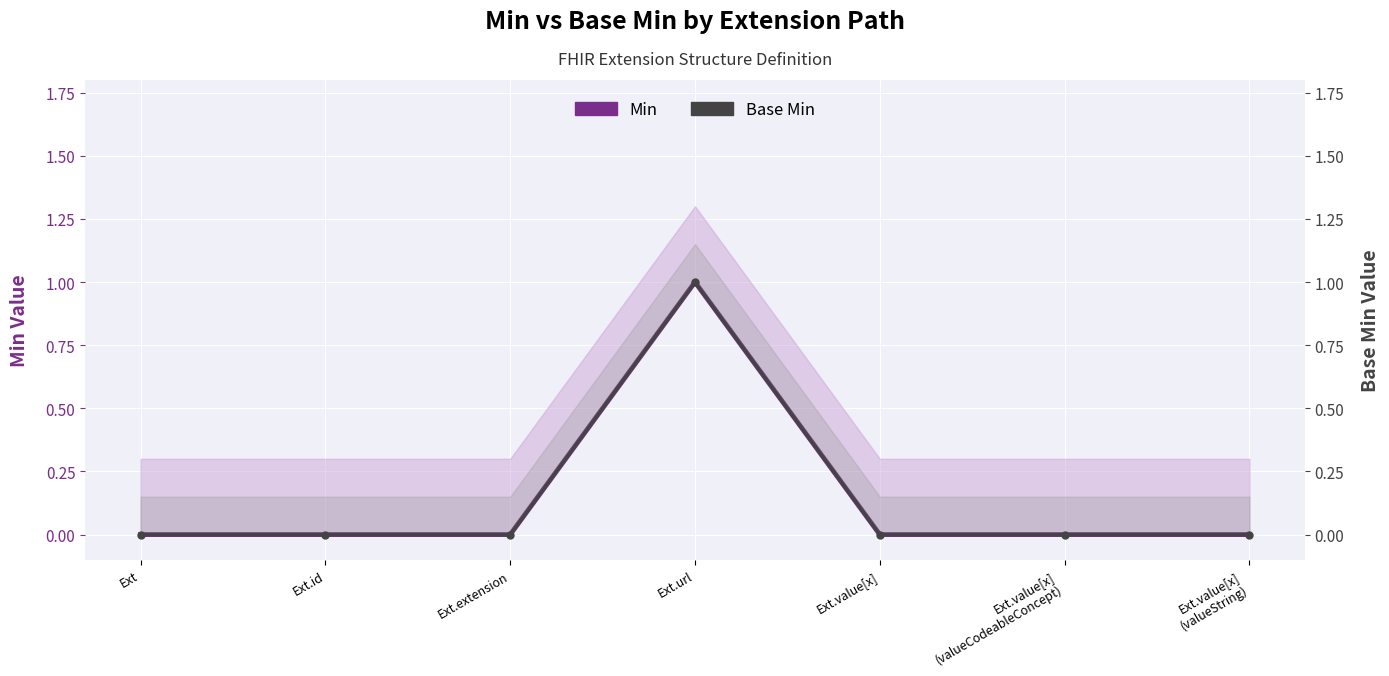

Is the value of Min at Ext.id greater than the value of Base Min at Ext.url?

No